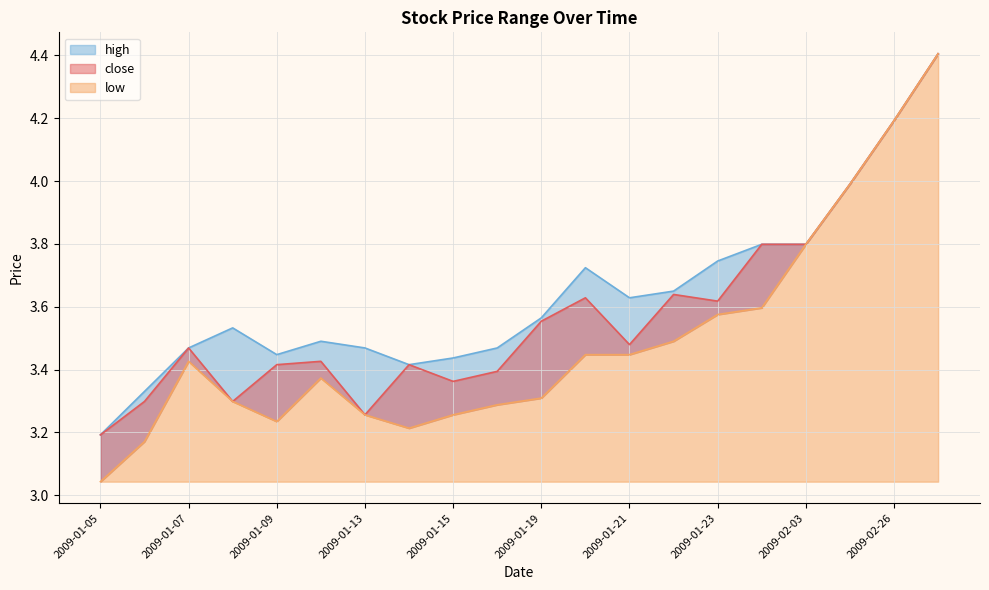

What is the average value of the low series?

3.5